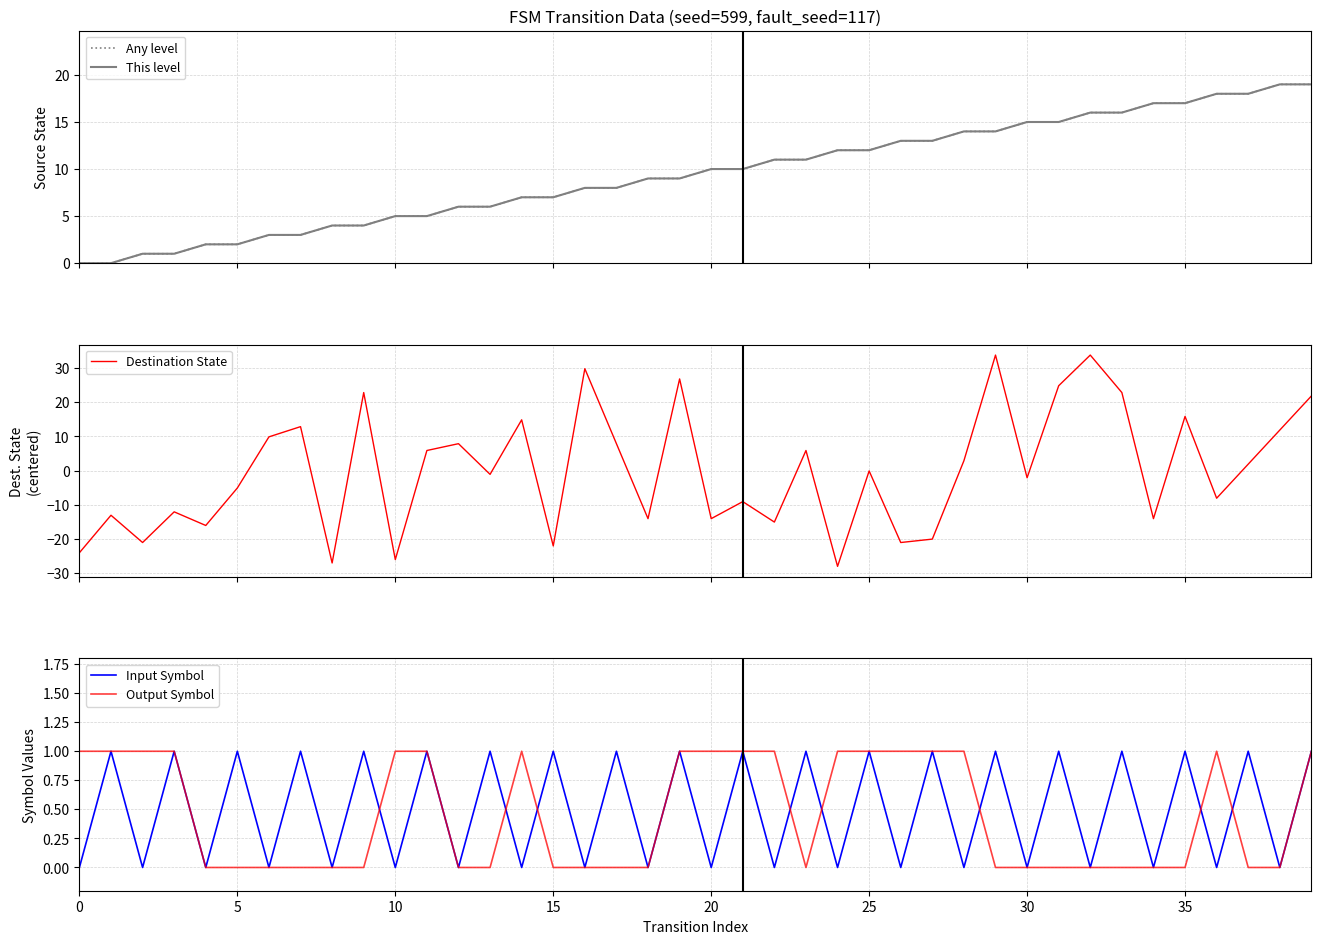

How many series are shown in this chart?

5